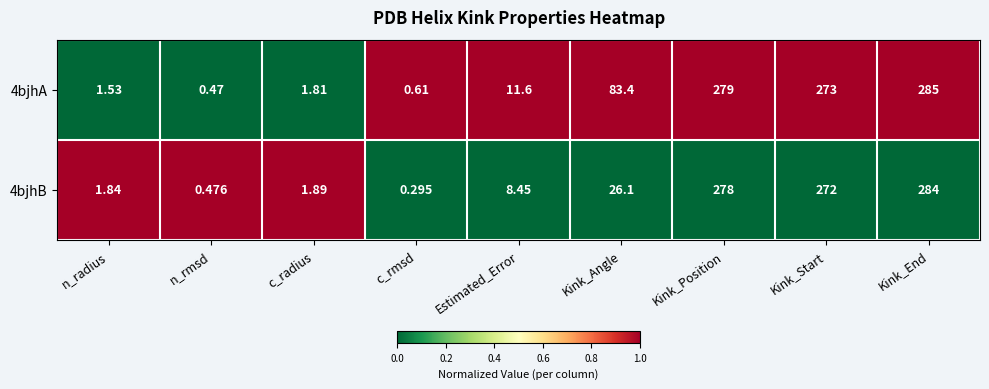

At which label does 4bjhB first exceed 8?

Estimated_Error